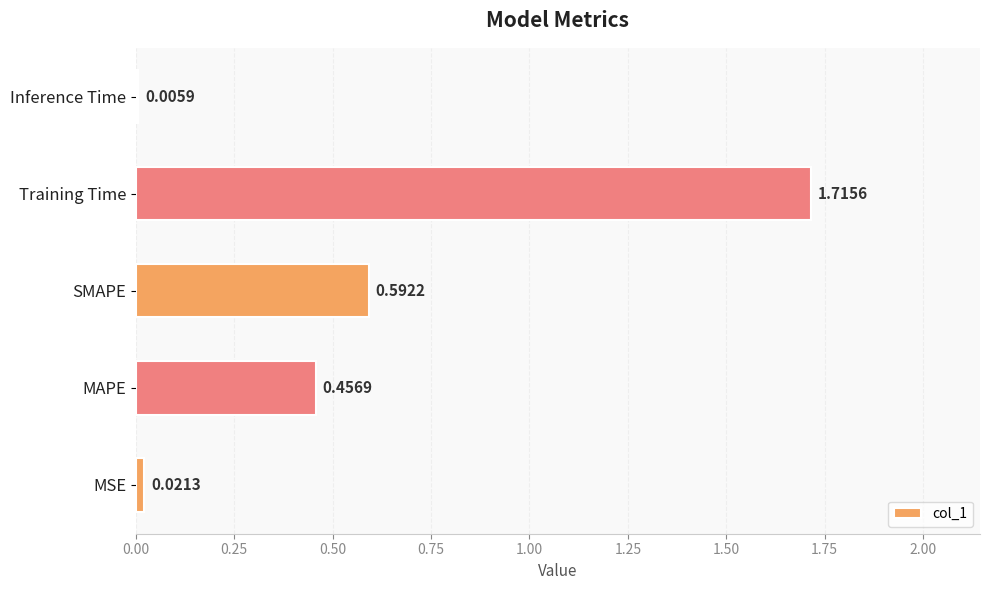

Where is the data nearest to the value 0?

Inference Time